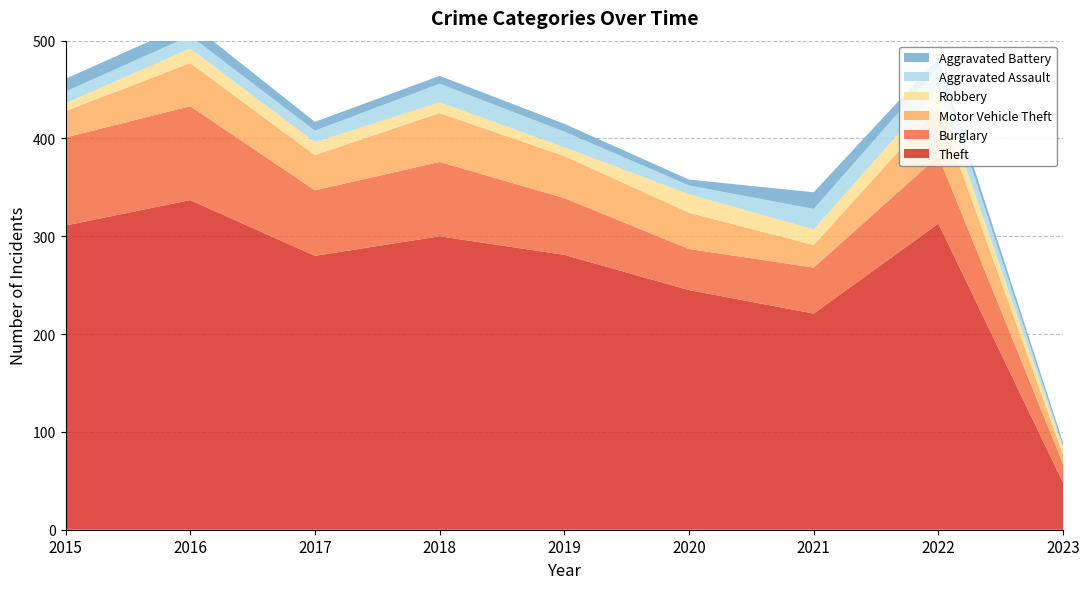

Reading left to right, what are all the values shown in this chart?

Theft: 2015=311	2016=337	2017=280	2018=300	2019=281	2020=245	2021=221	2022=313	2023=48
Burglary: 2015=90	2016=96	2017=67	2018=76	2019=58	2020=42	2021=47	2022=69	2023=19
Motor Vehicle Theft: 2015=27	2016=44	2017=36	2018=50	2019=43	2020=37	2021=23	2022=50	2023=10
Robbery: 2015=8	2016=15	2017=13	2018=11	2019=9	2020=19	2021=16	2022=19	2023=6
Aggravated Assault: 2015=12	2016=13	2017=12	2018=19	2019=16	2020=9	2021=21	2022=22	2023=2
Aggravated Battery: 2015=13	2016=13	2017=9	2018=8	2019=8	2020=6	2021=17	2022=9	2023=4